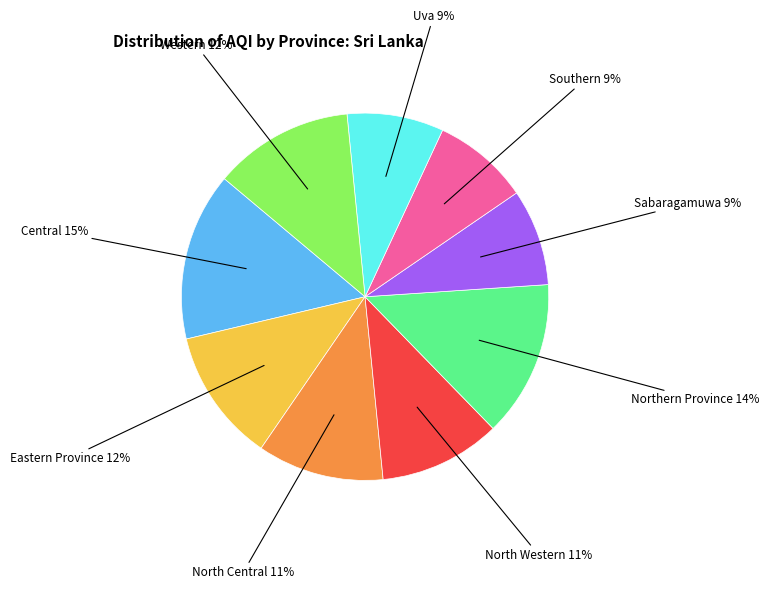

How many segments does this pie chart have?

9